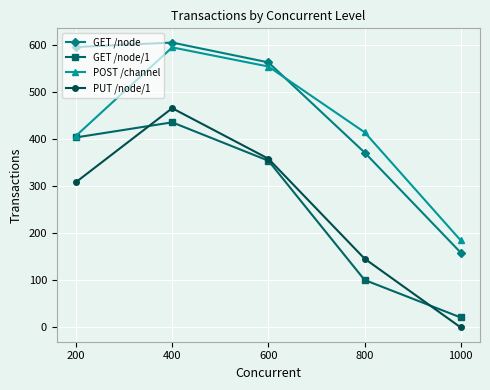

List the labels in order of PUT /node/1 value, smallest first.

1000, 800, 200, 600, 400